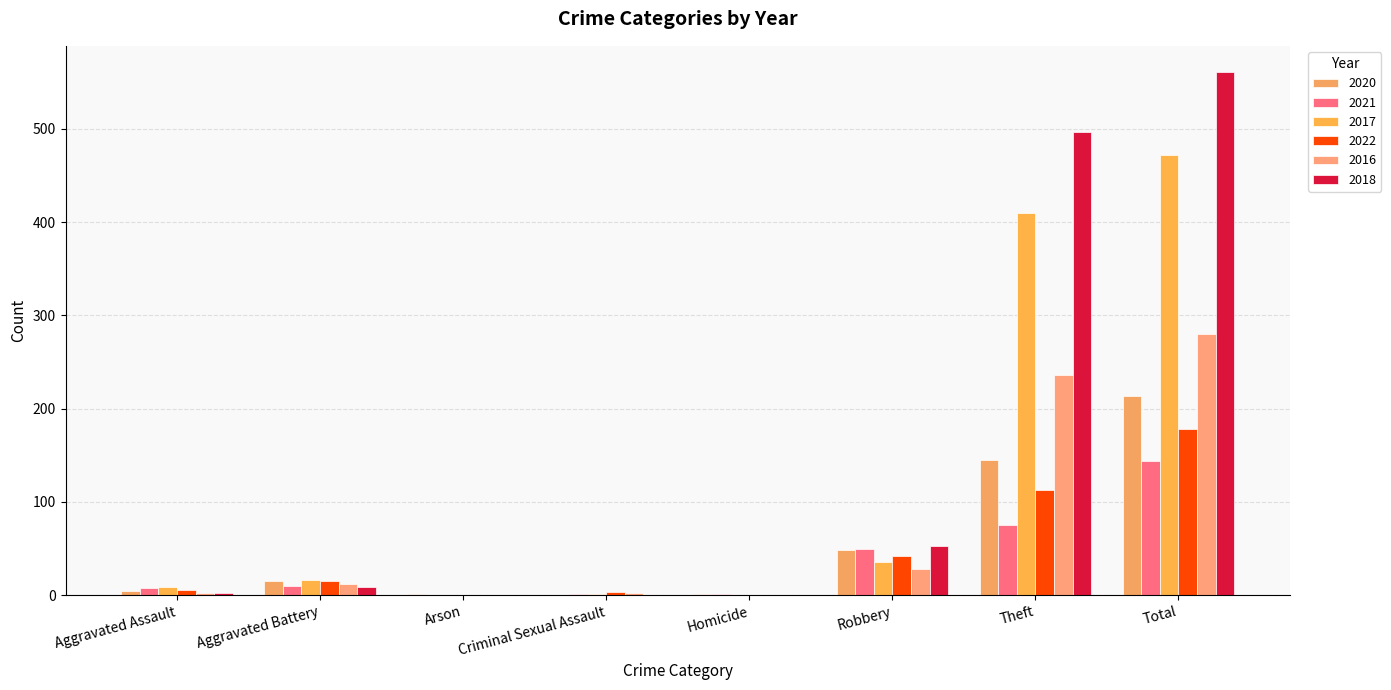

What is the average value of the 2017 series?

118